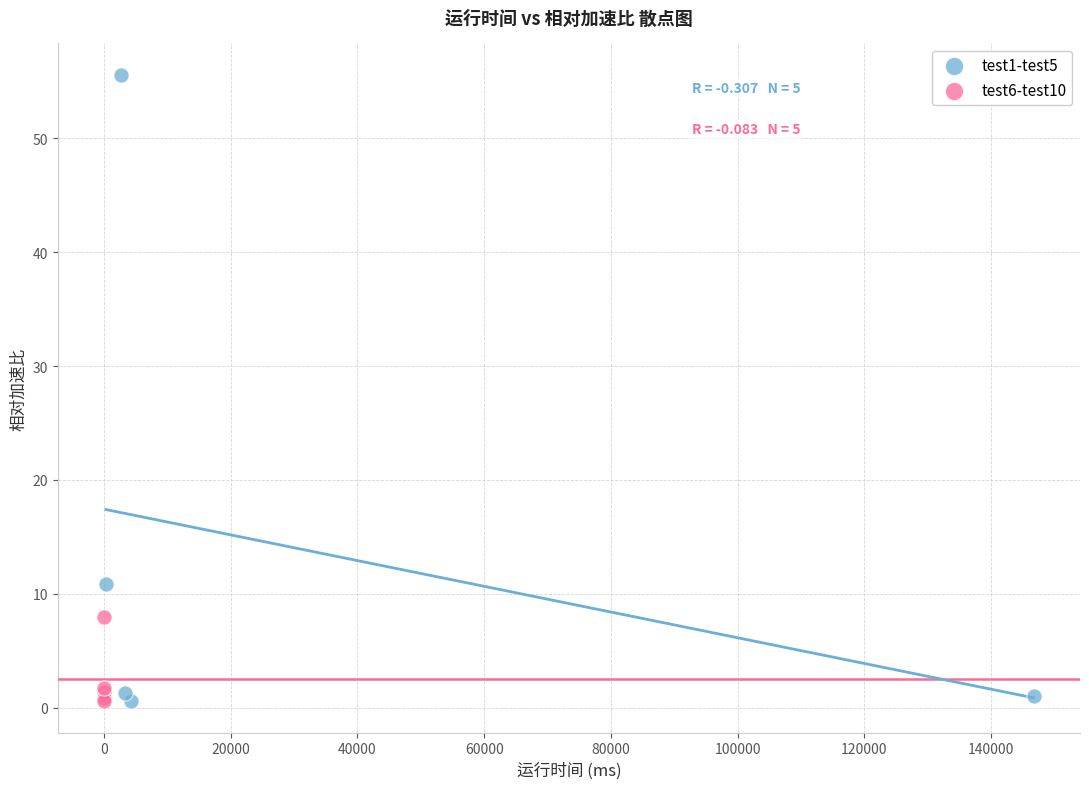

Which series has the widest spread of Y values?

test1-test5